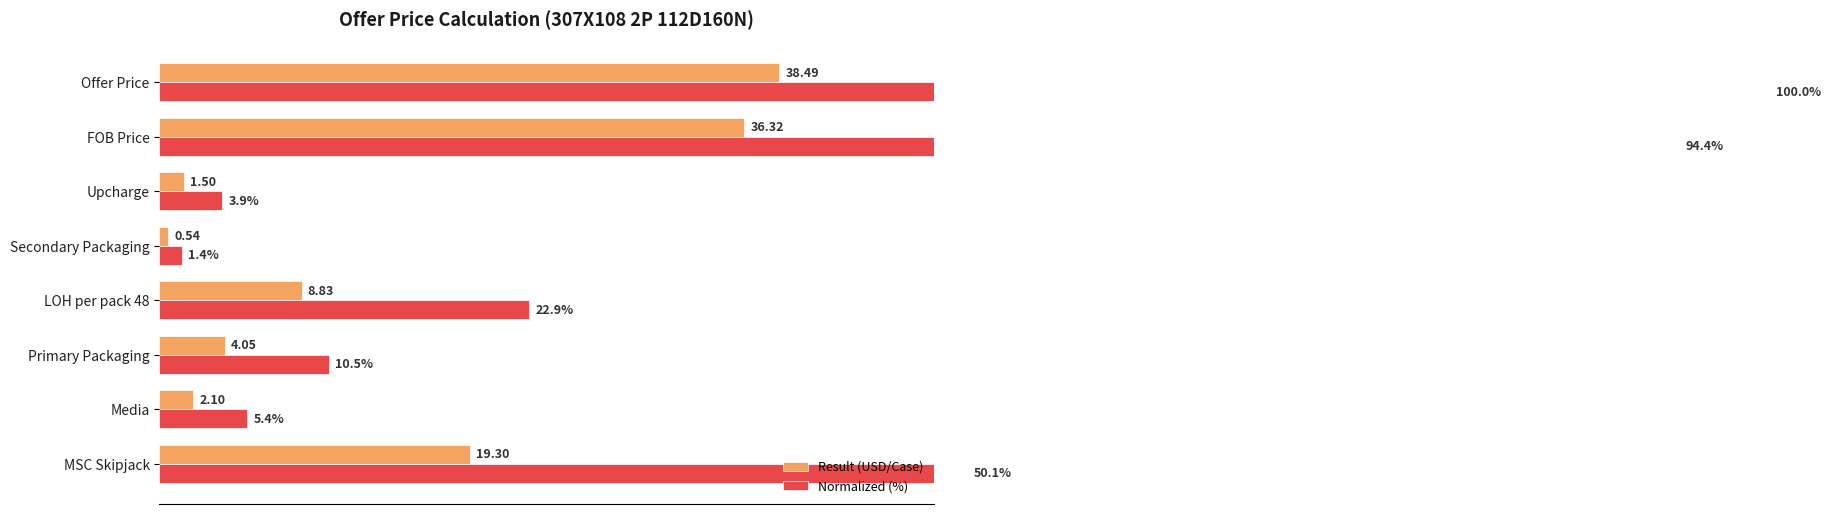

How many bars are there in each group?

2